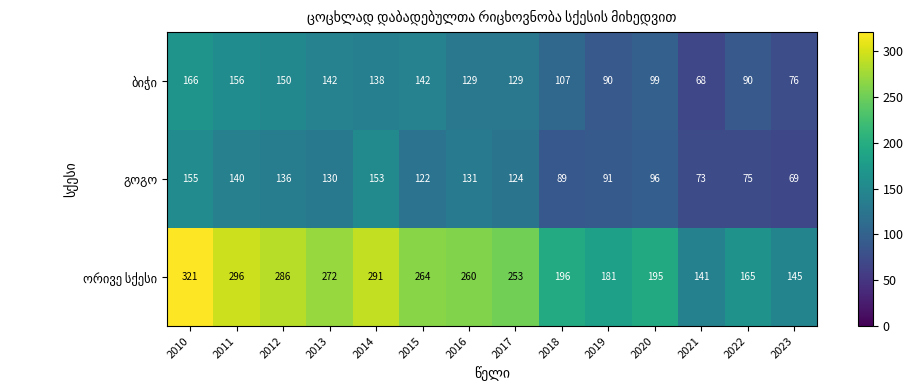

Which category has the lowest value across all series?

2021